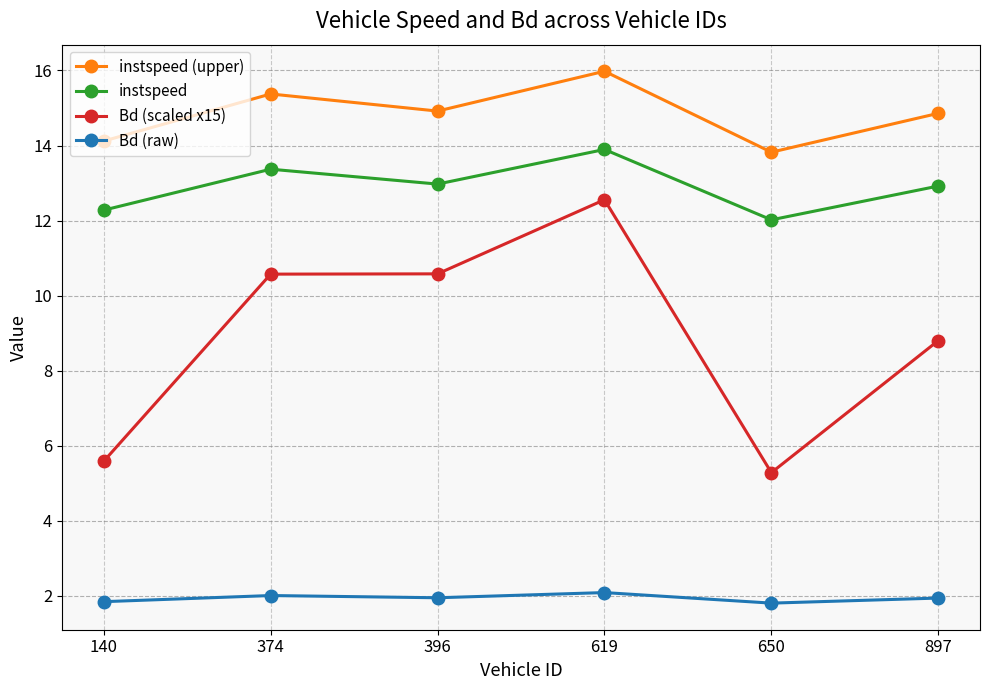

What is the difference between the second highest and minimum values in the instspeed series?

1.3